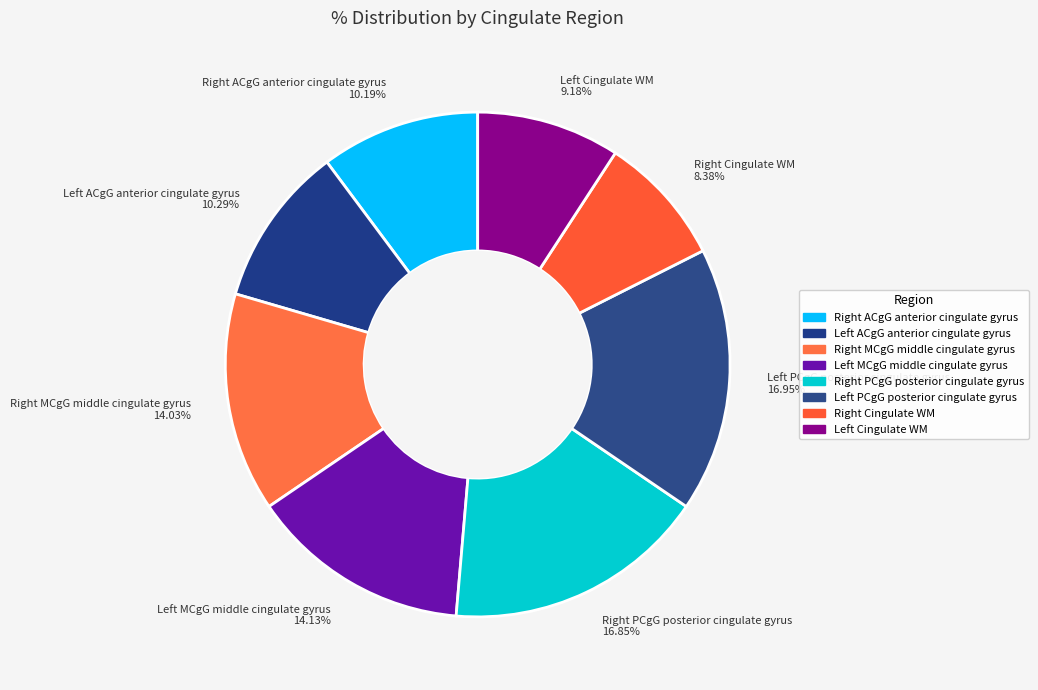

Count the number of slices in the pie.

8